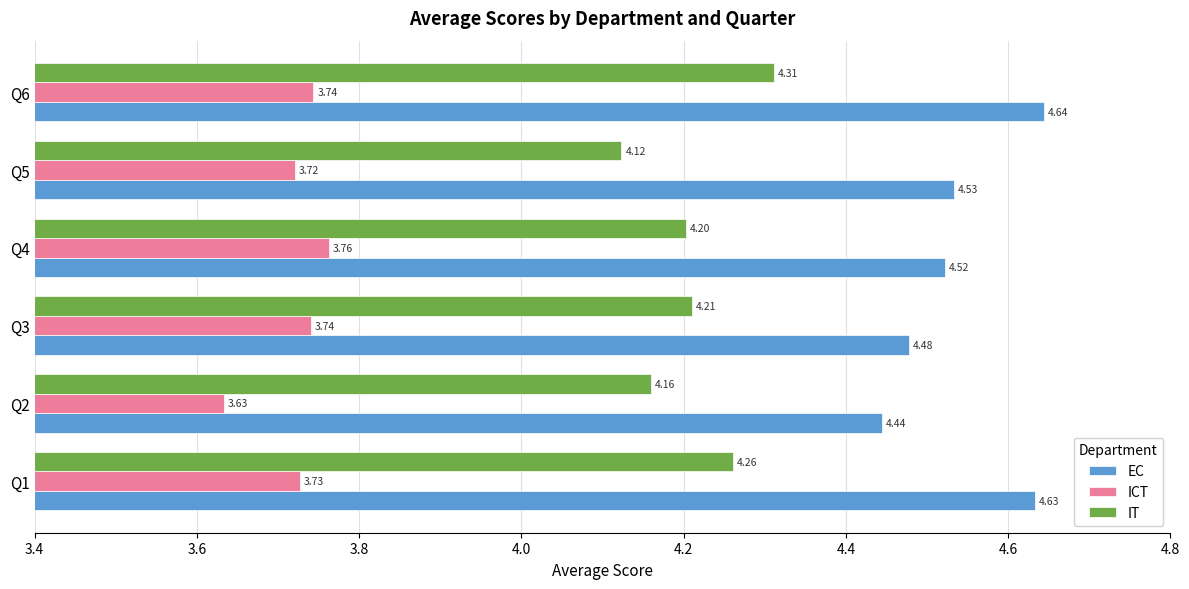

Where is ICT nearest to the value 3?

Q2